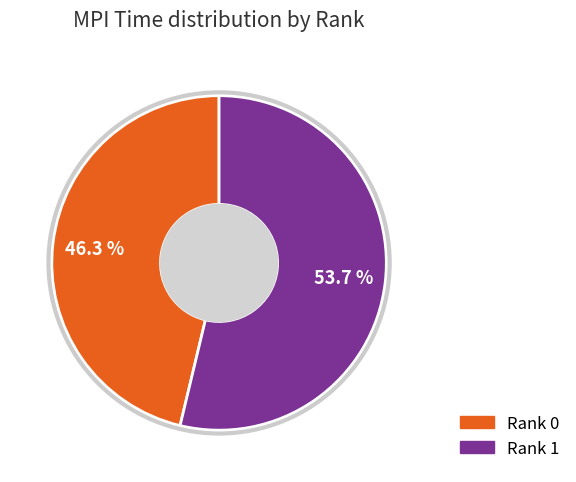

The Rank 0 slice represents 46% of the pie. True or false?

True